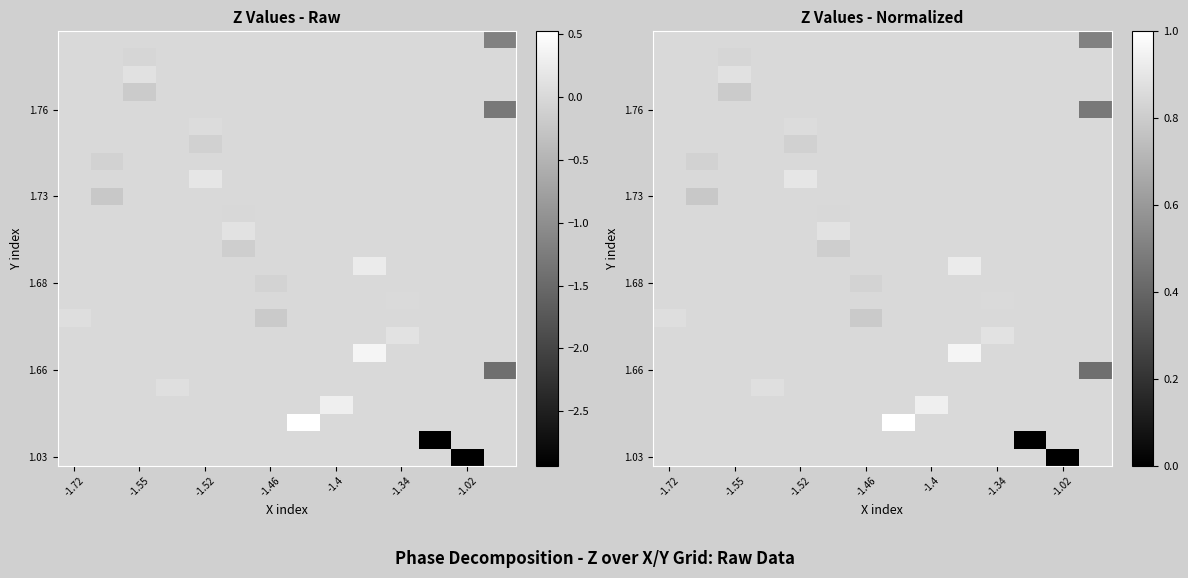

At which category does the chart reach its minimum across all series?

12